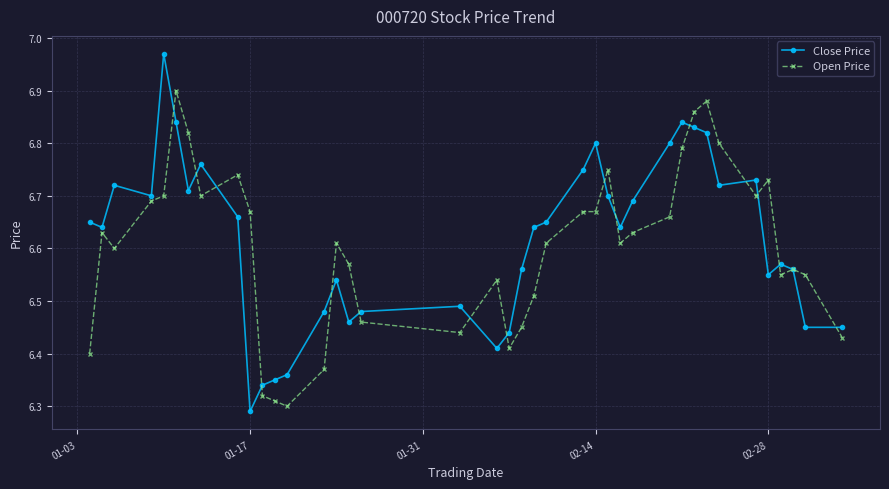

True or false: Open Price has more than 2 interior local peaks.

True